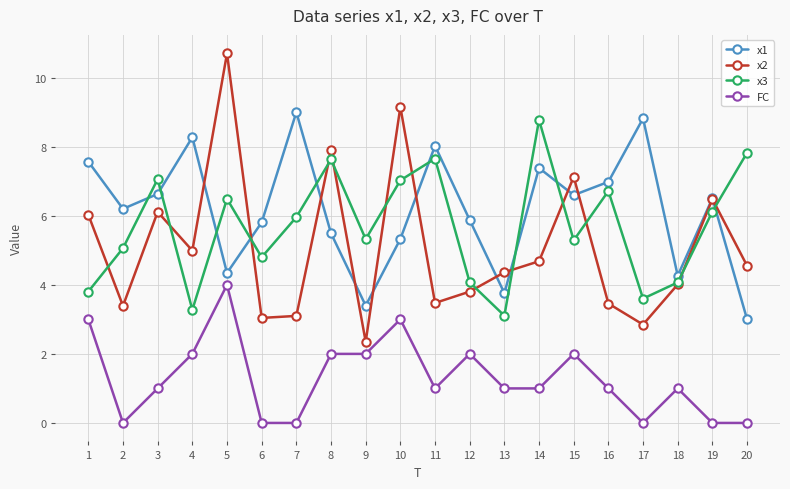

What is the value of the x2 point at the 6th from the left?

3.0